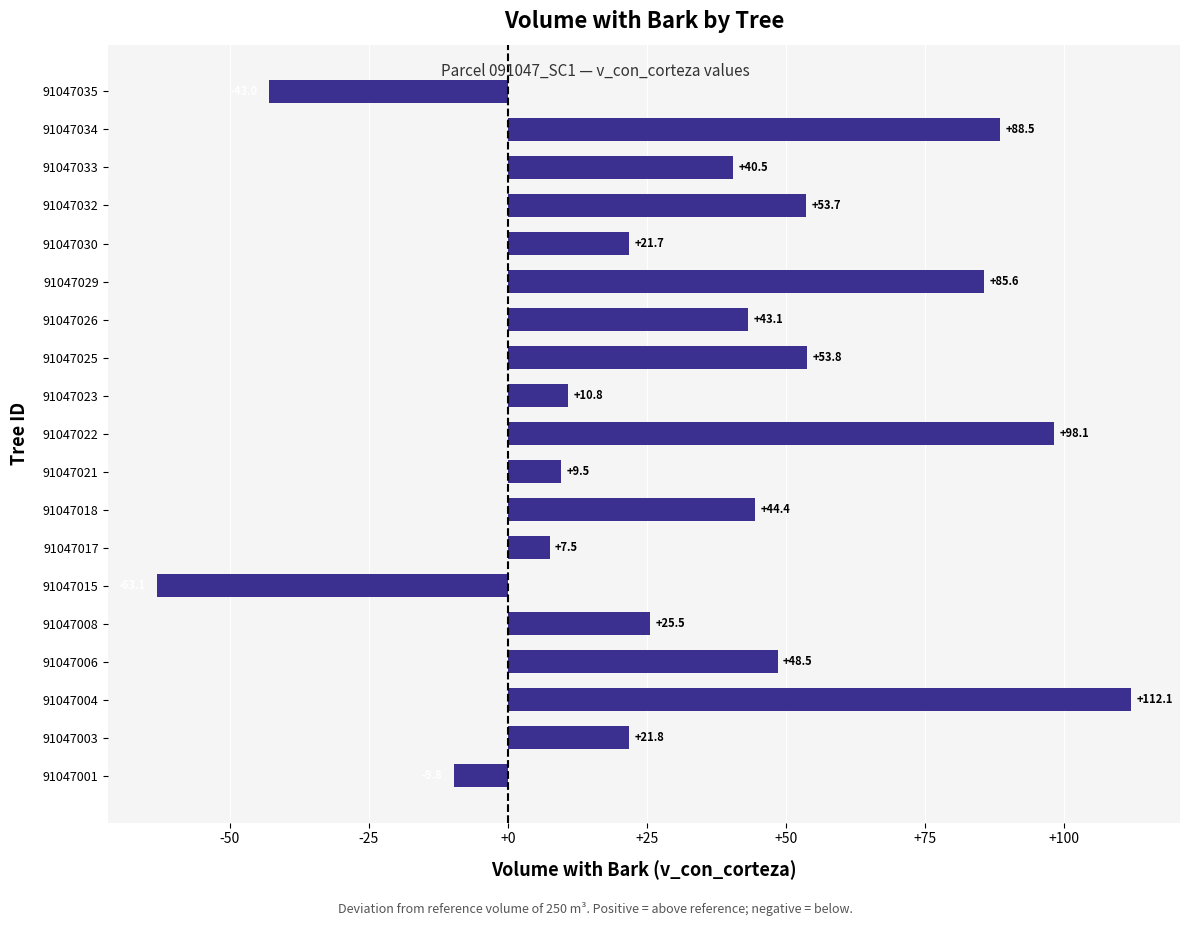

What is the difference between the values at 91047032 and 91047030?

32.0